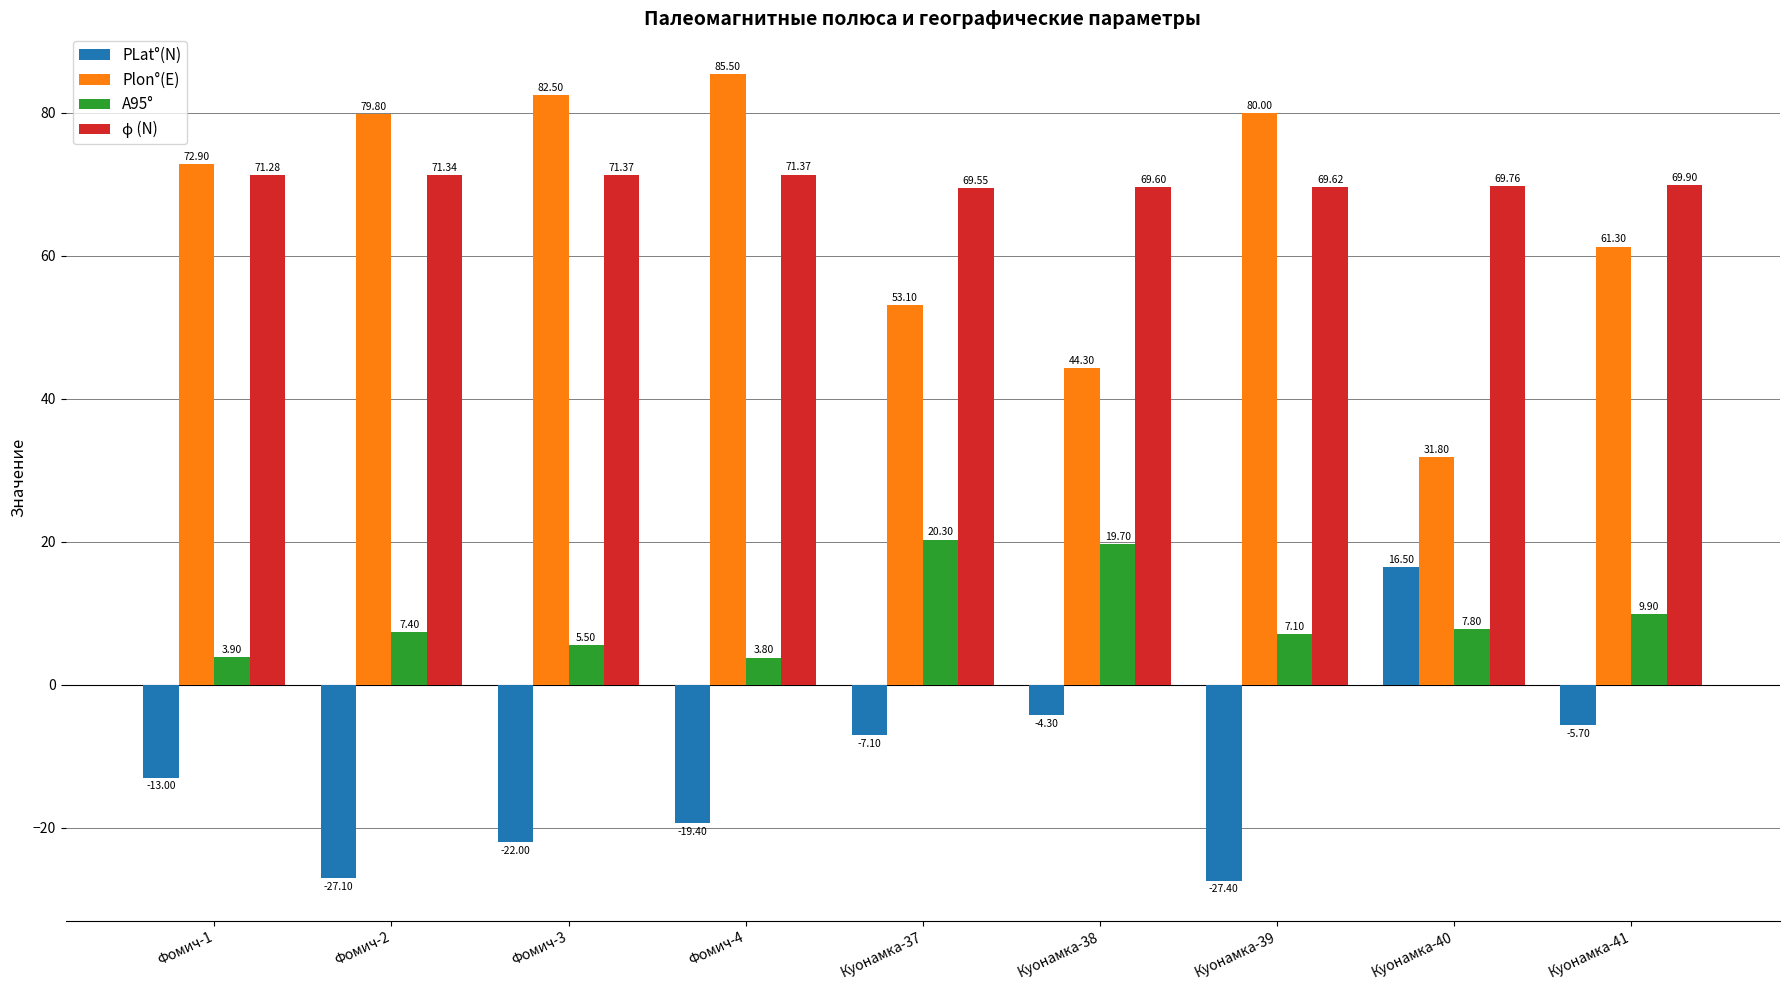

At how many categories does at least one series exceed 77?

4